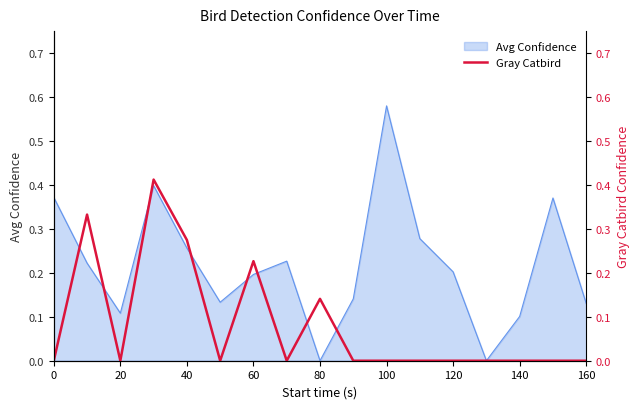

The Avg Confidence series shows 0.0 at 20. True or false?

False